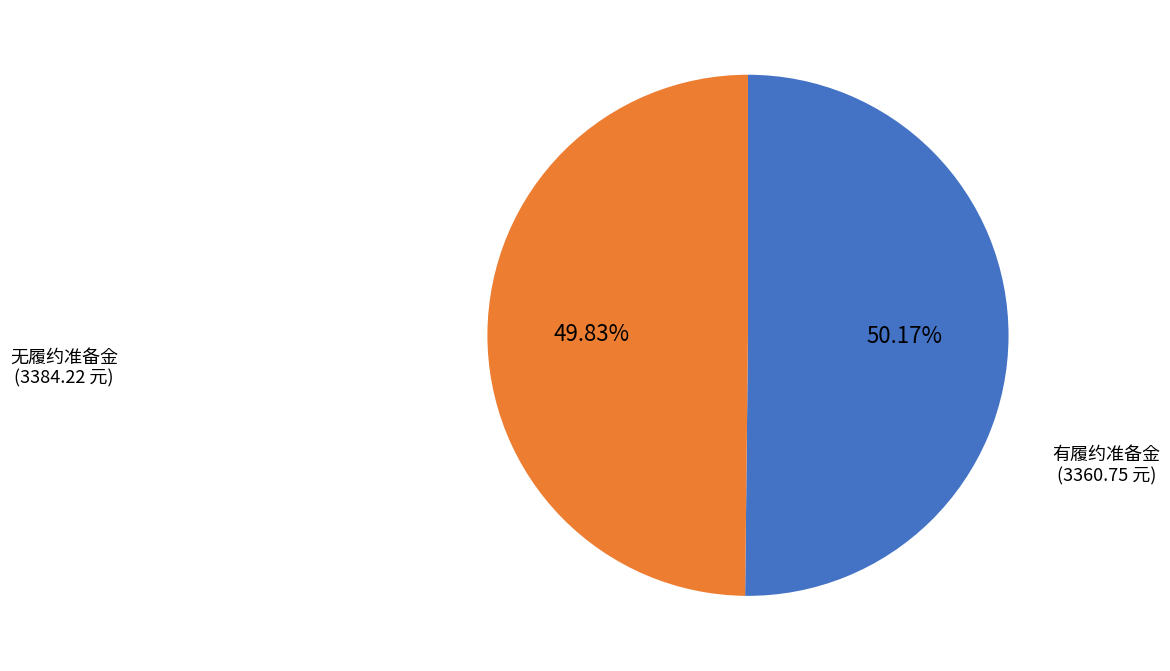

Is there a majority slice in this chart?

Yes